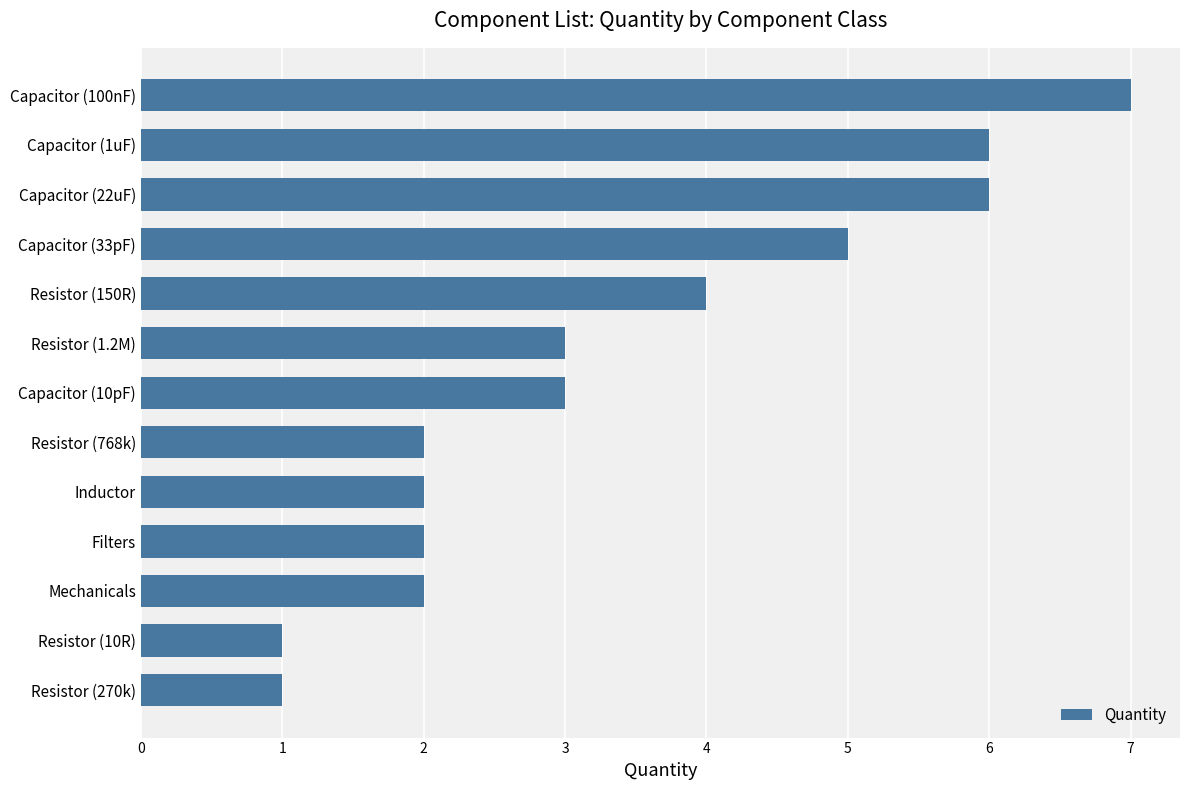

The value at Resistor (10R) is 1. True or false?

True